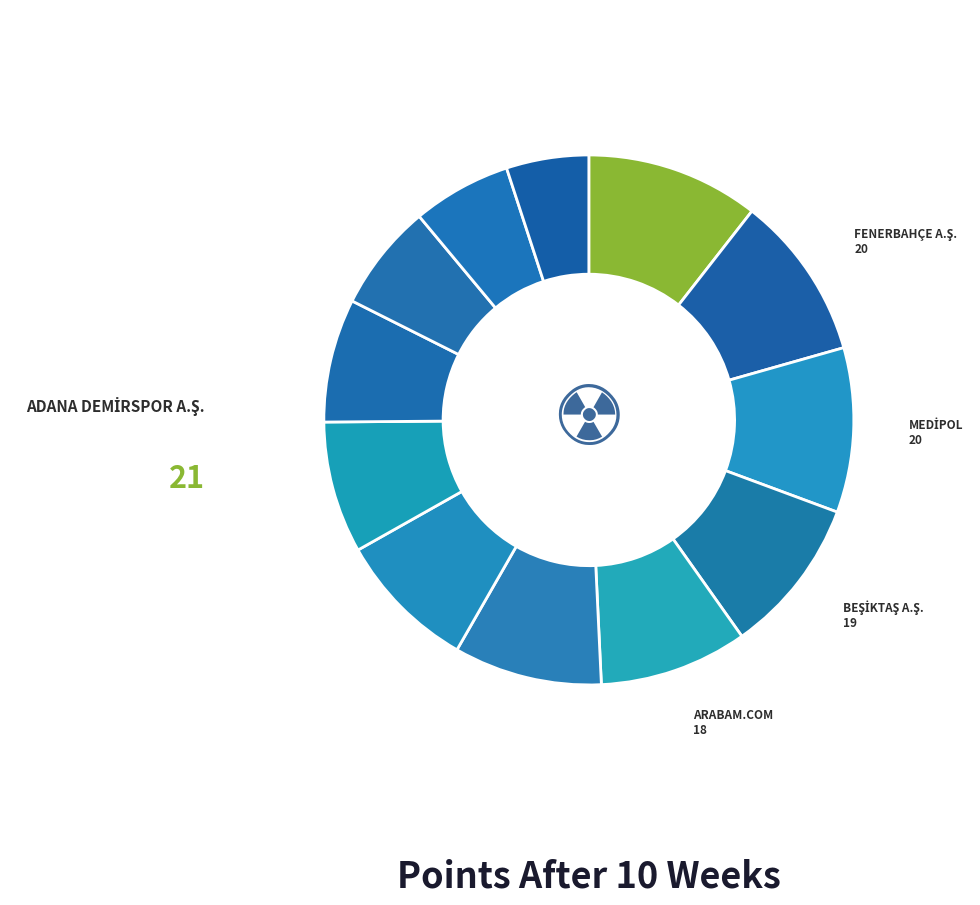

Count the number of slices in the pie.

12